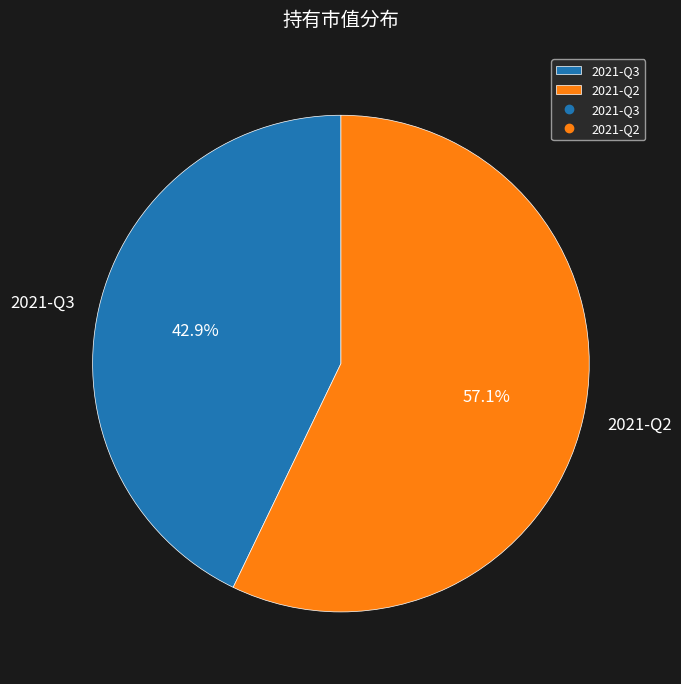

To the nearest percent, what percentage of the pie is 2021-Q3?

43%